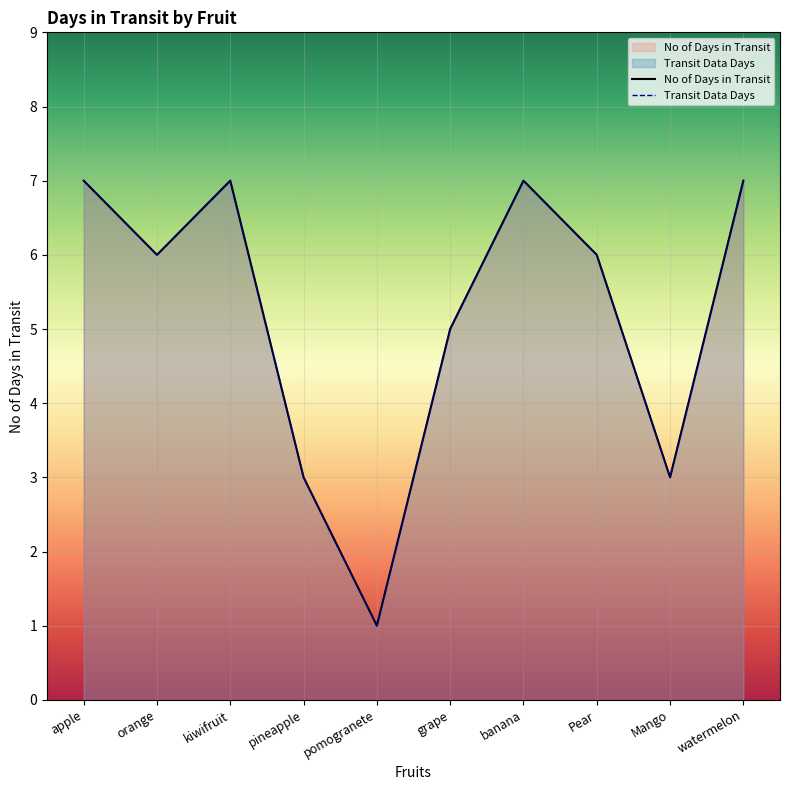

How many values in the No of Days in Transit series exceed 6?

4